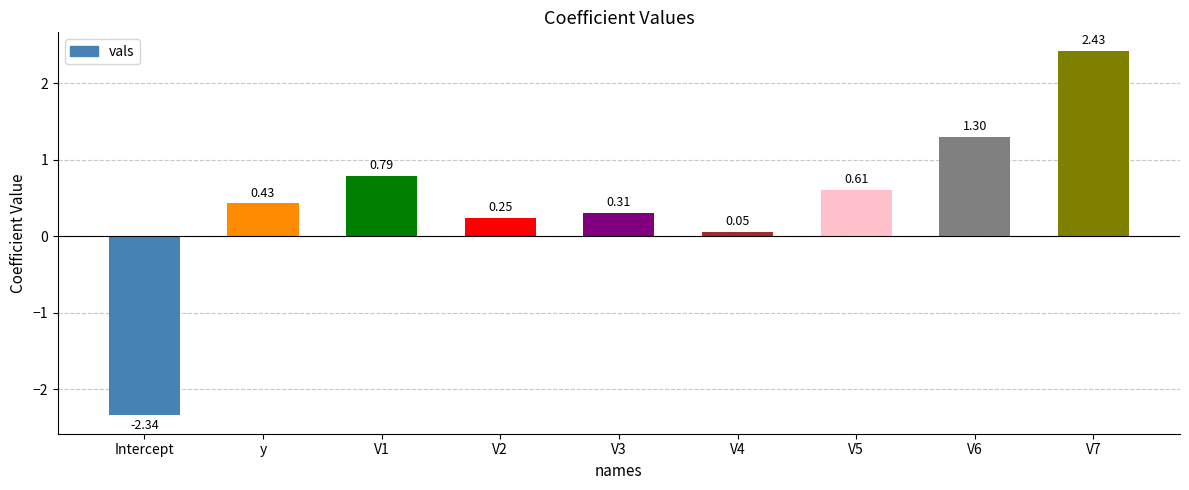

Which category has the lowest value across all series?

Intercept